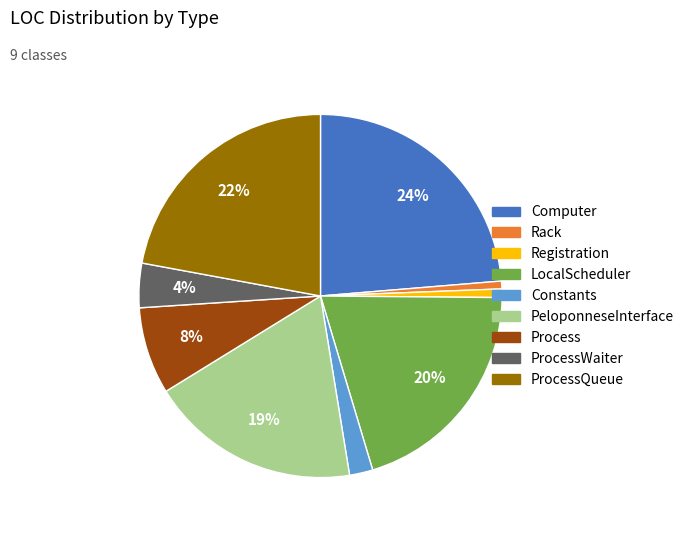

To the nearest percent, what is the average slice percentage?

11%